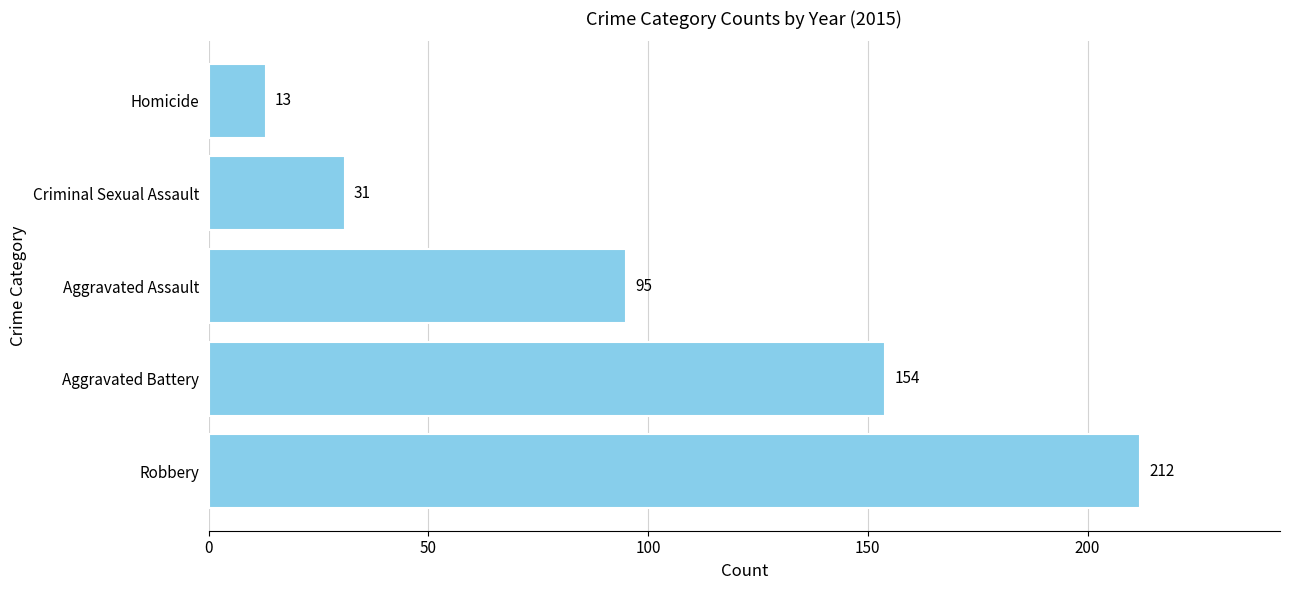

True or false: the data shows 48 at Criminal Sexual Assault.

False